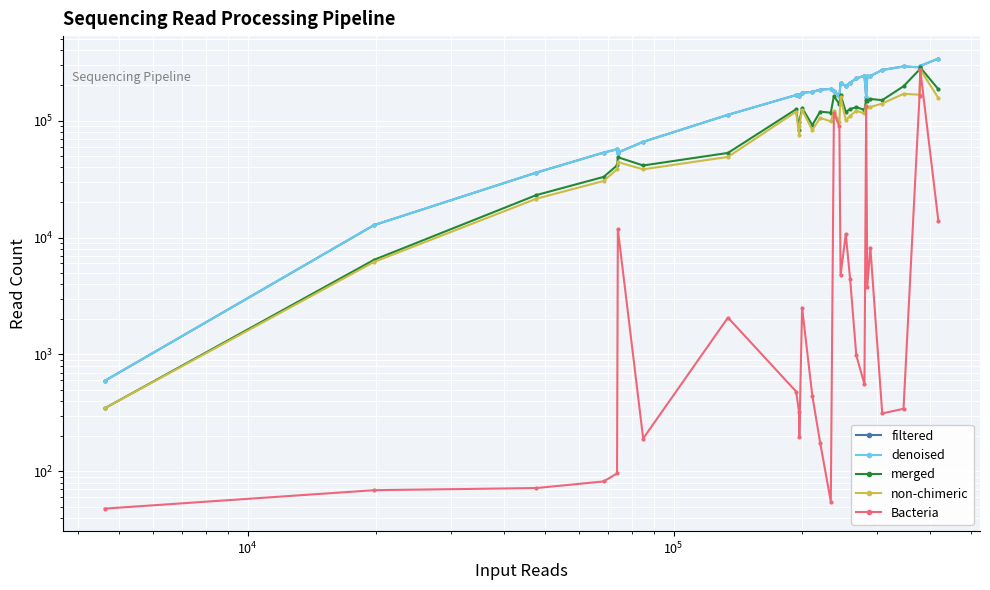

In non-chimeric, how many points are lower than both neighbors (excluding endpoints)?

9